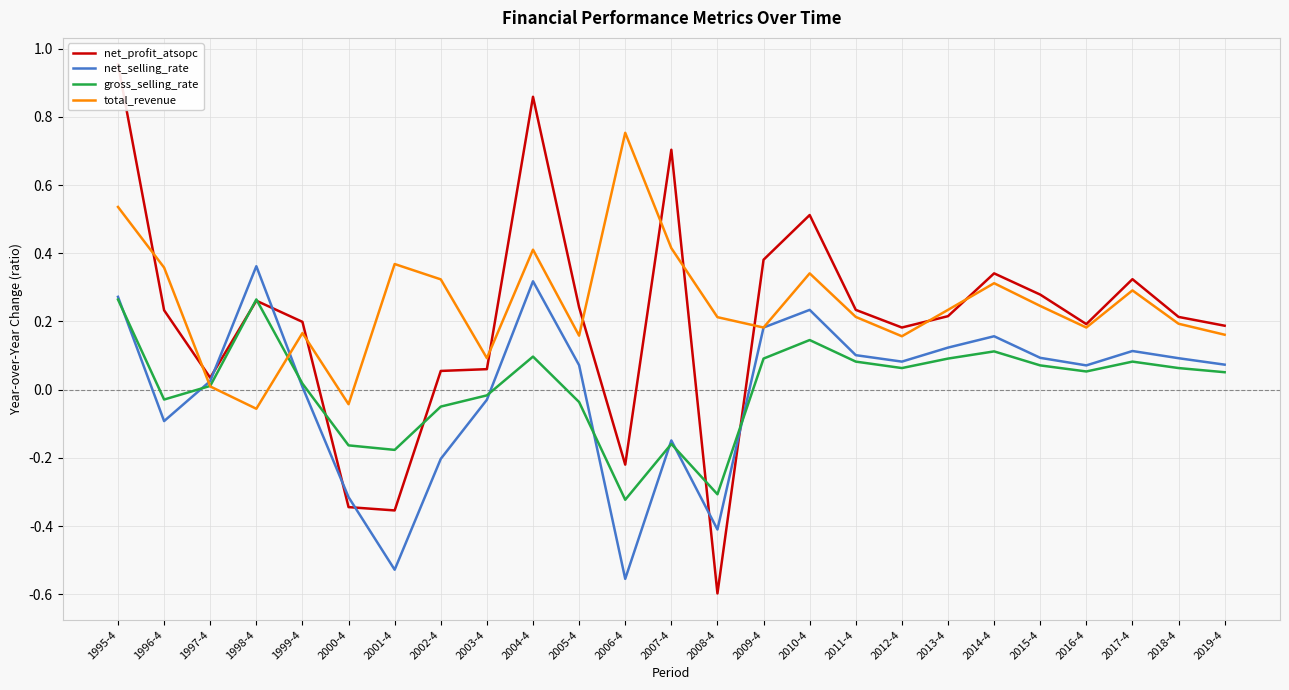

At which label does total_revenue reach its minimum?

1998-4